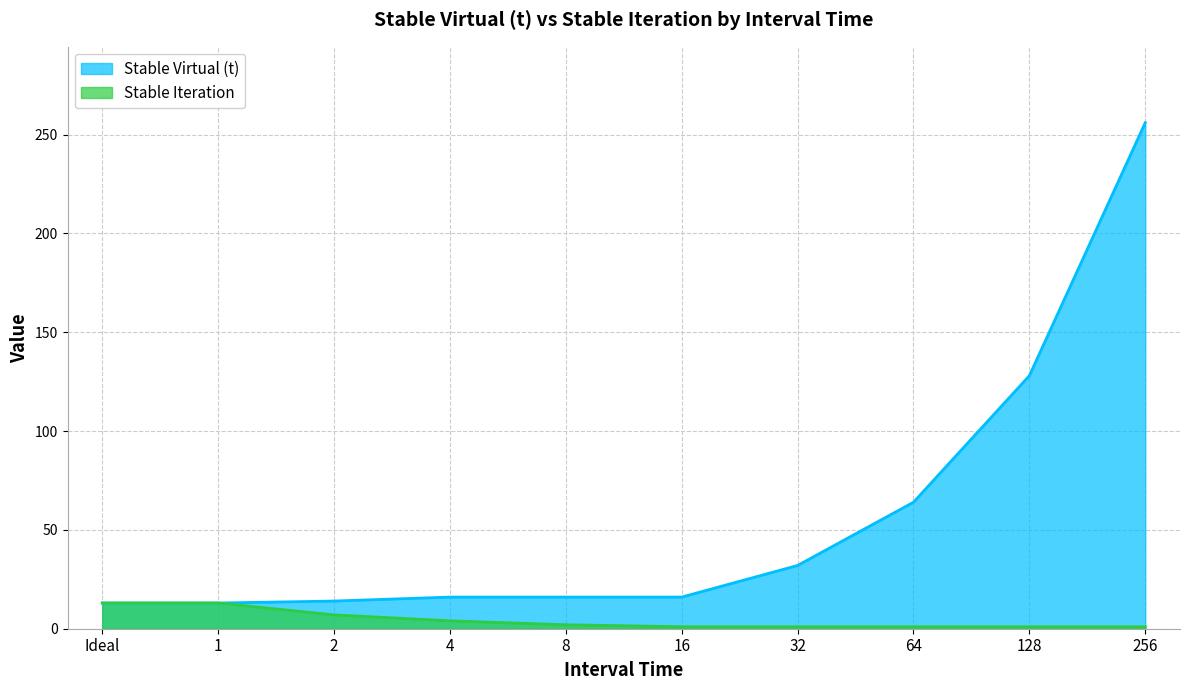

Reading left to right, transcribe all the data shown in this chart.

Stable Virtual (t): Ideal=13	1=13	2=14	4=16	8=16	16=16	32=32	64=64	128=128	256=256
Stable Iteration: Ideal=13	1=13	2=7	4=4	8=2	16=1	32=1	64=1	128=1	256=1